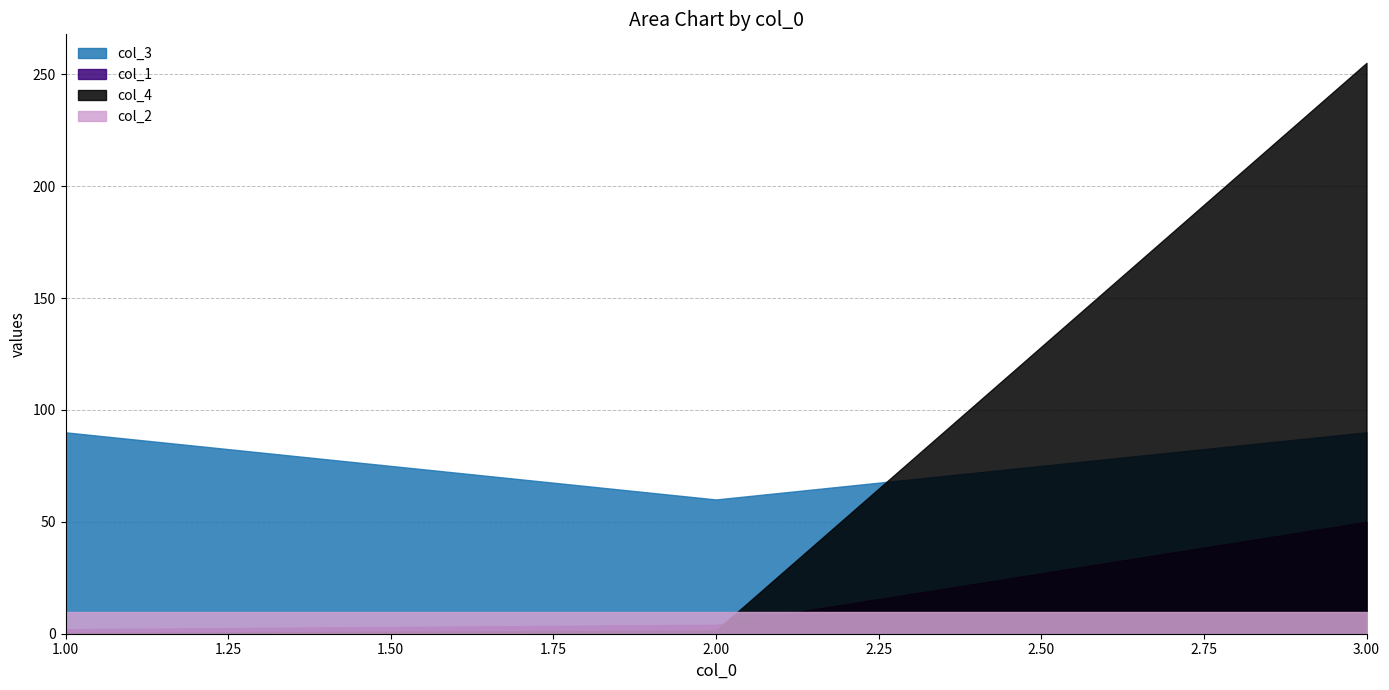

Rank the categories by col_4 value from lowest to highest.

1, 2, 3